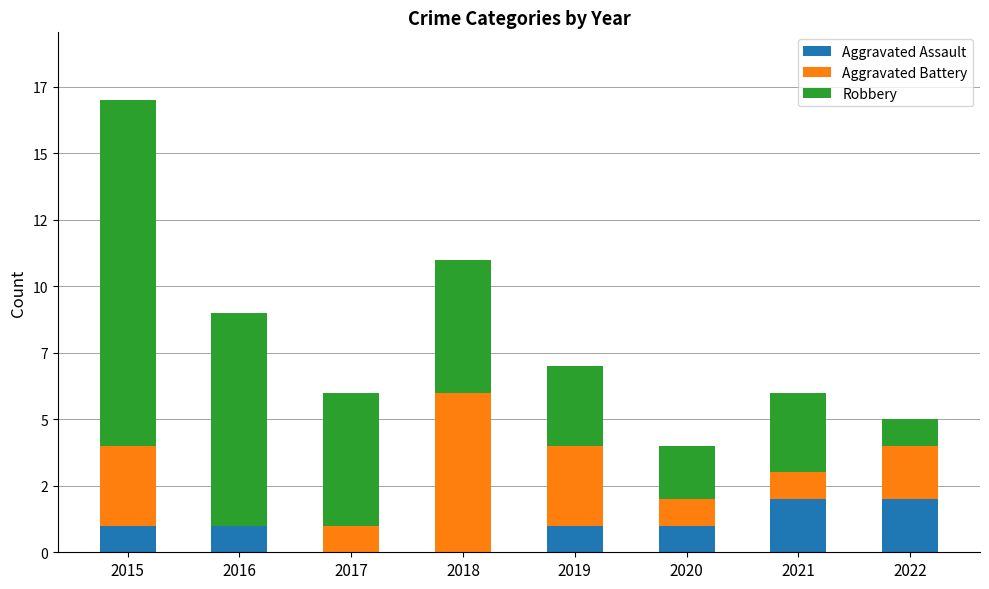

Which series changed the most between 2016 and 2022?

Robbery